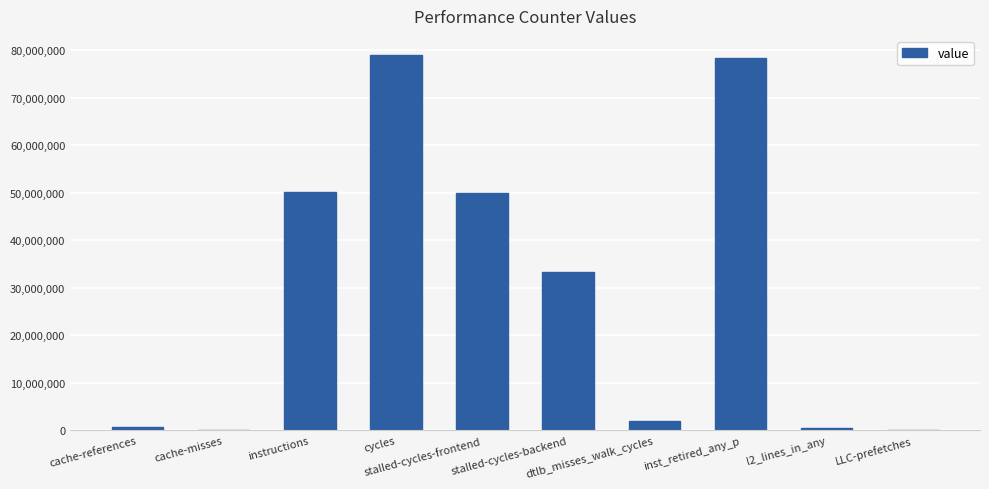

What is the average value?

29398192